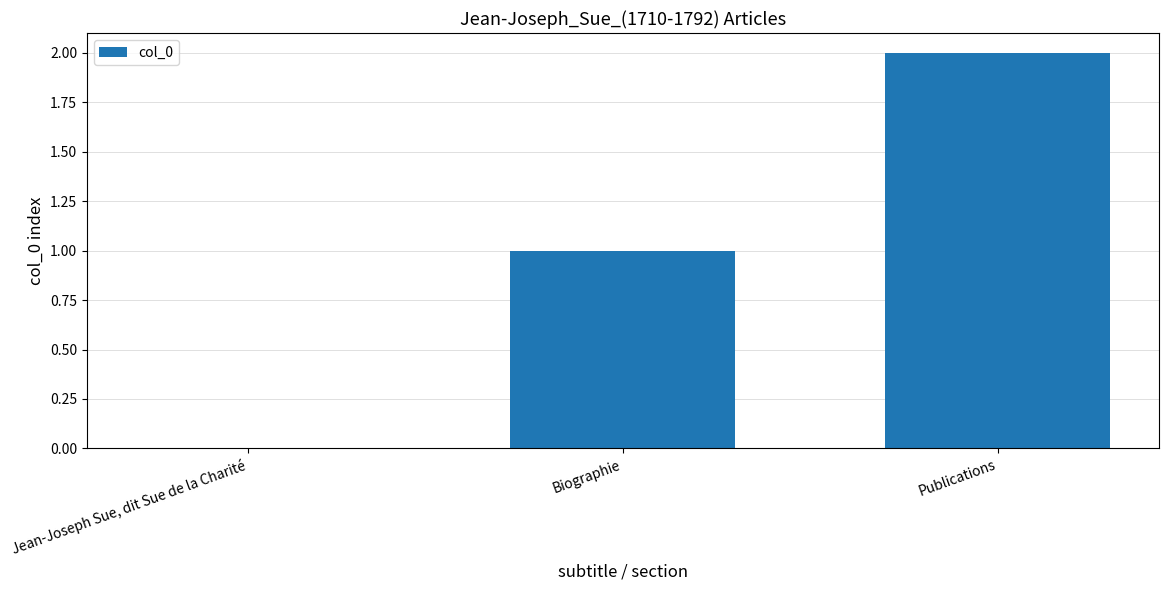

Between Jean-Joseph Sue, dit Sue de la Charité and Biographie, which is larger?

Biographie